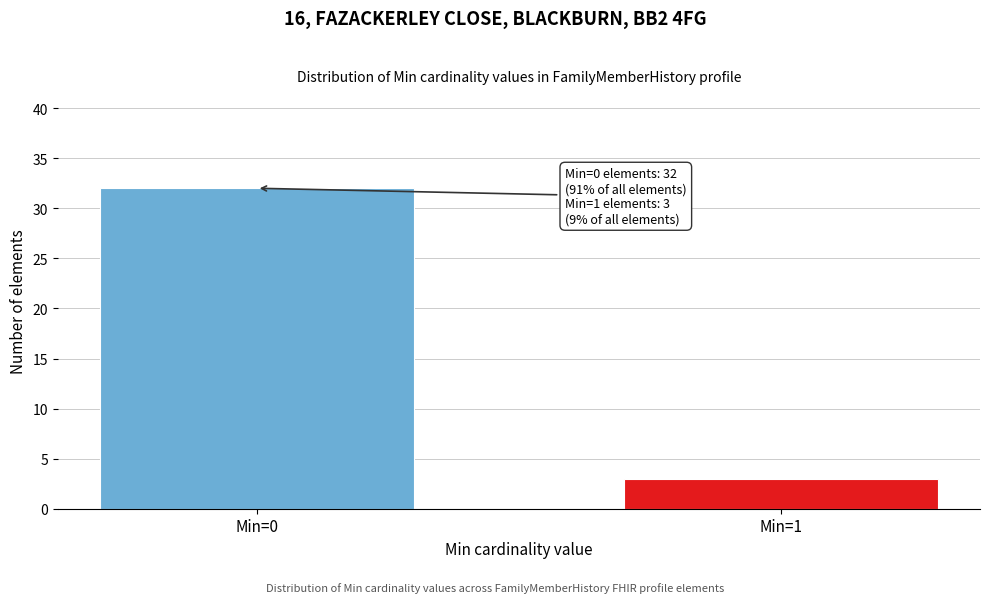

Reading right to left, list all the values displayed in this chart.

Min=1=3	Min=0=32